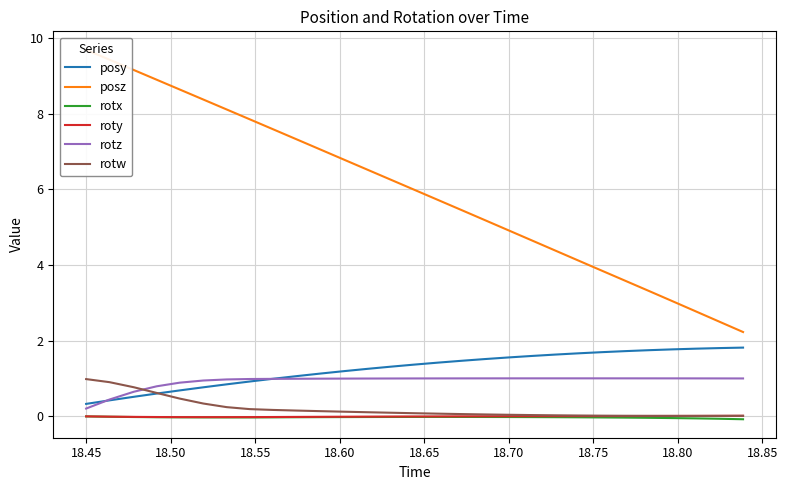

True or false: posy has more than 1 points higher than both neighbors.

False